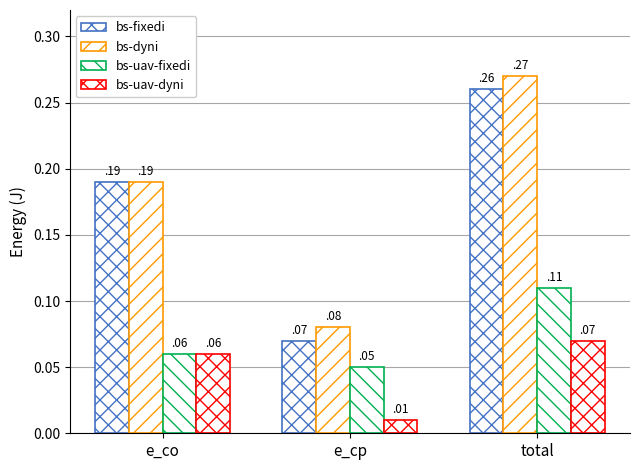

Which series has the largest range (max minus min)?

bs-fixedi